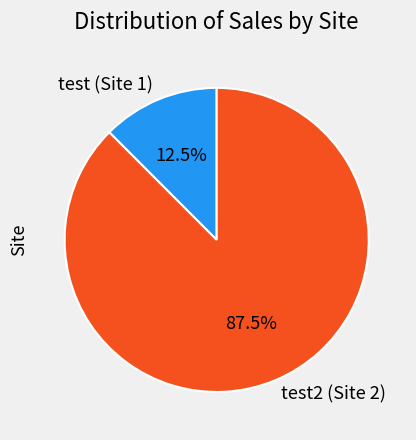

Which slice is the largest?

test2 (Site 2)